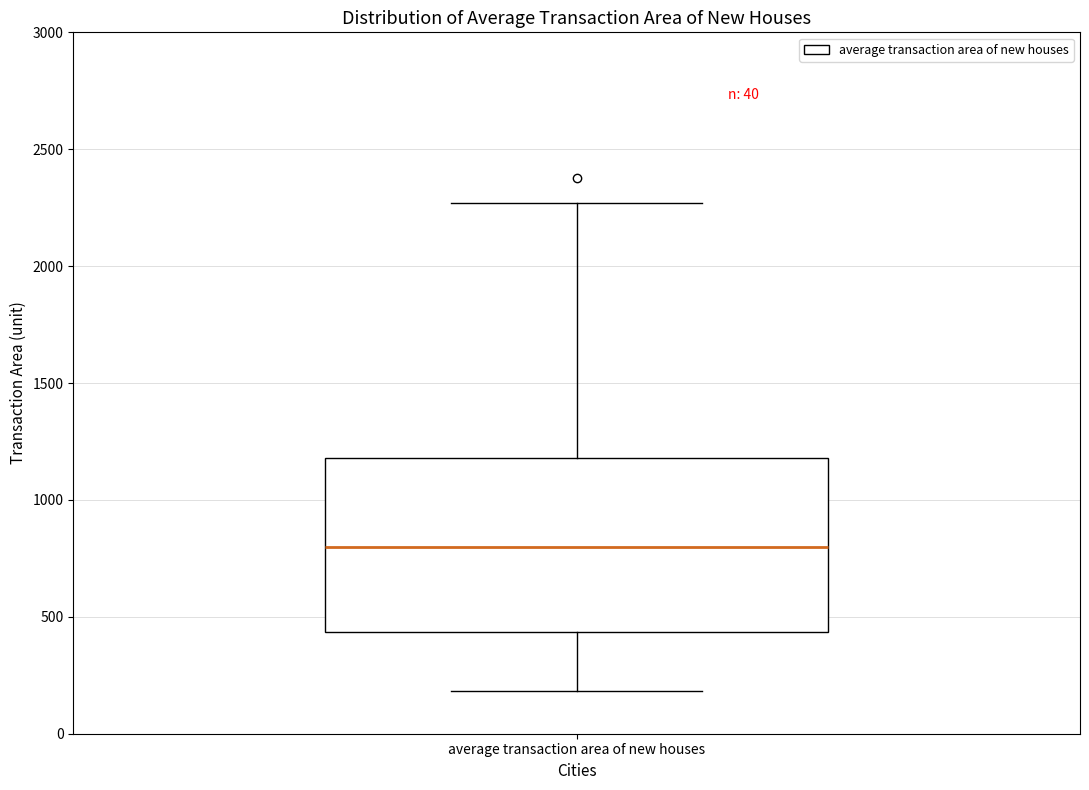

Transcribe this box plot: give where the median line is, the range the box spans, and where the two whiskers end, as read against the y-axis. The values are not printed on the chart, so give them approximately, as read against the axis.

median 800, box 450 to 1200, whiskers 200 to 2250